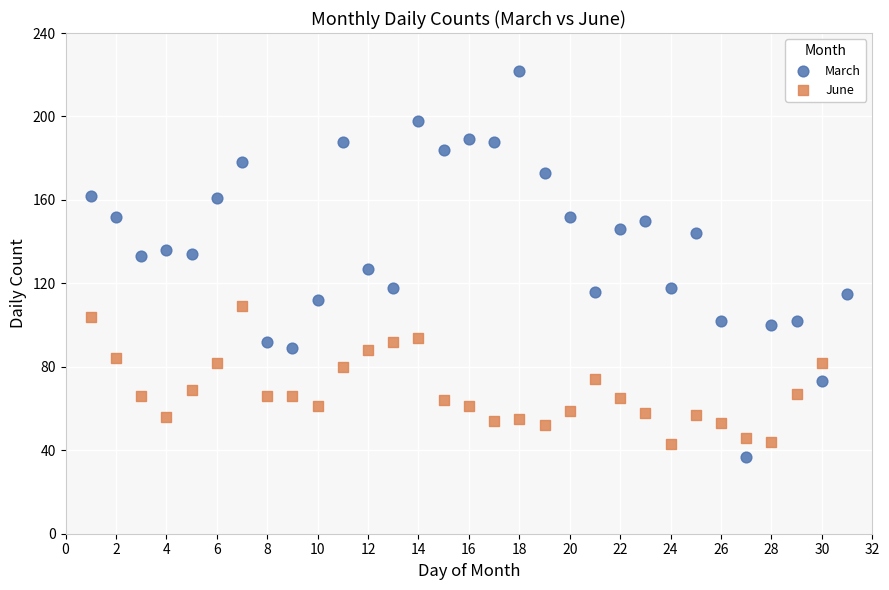

Which series contains the highest Y value?

March